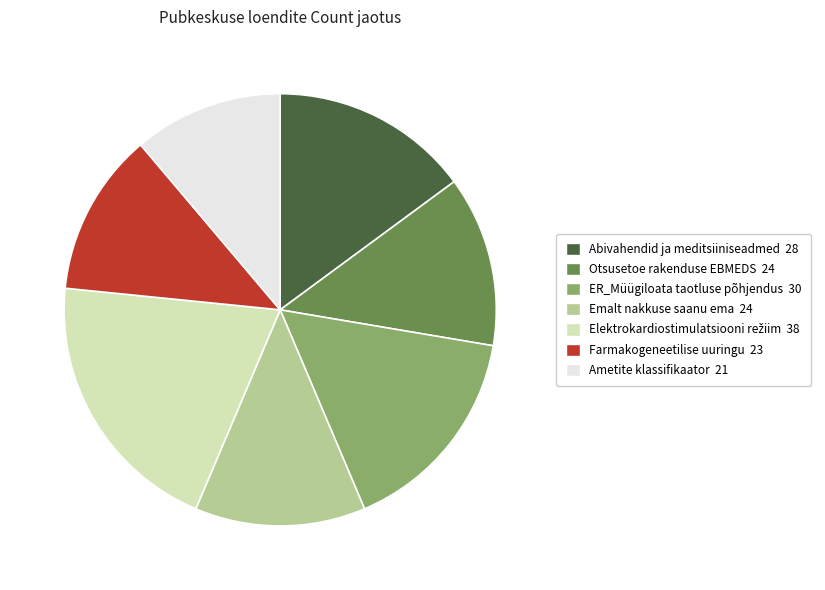

Is there any slice that represents more than half of the pie?

No